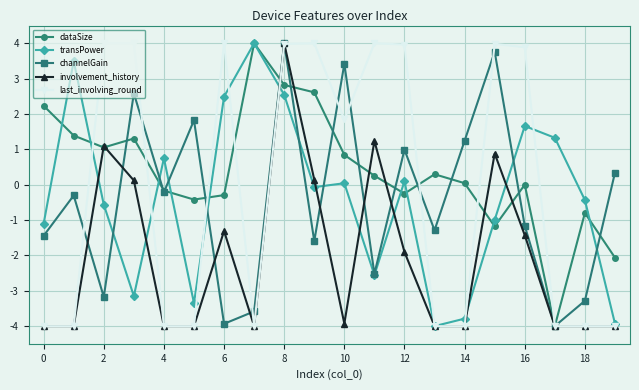

Which series has the largest total across all categories?

dataSize